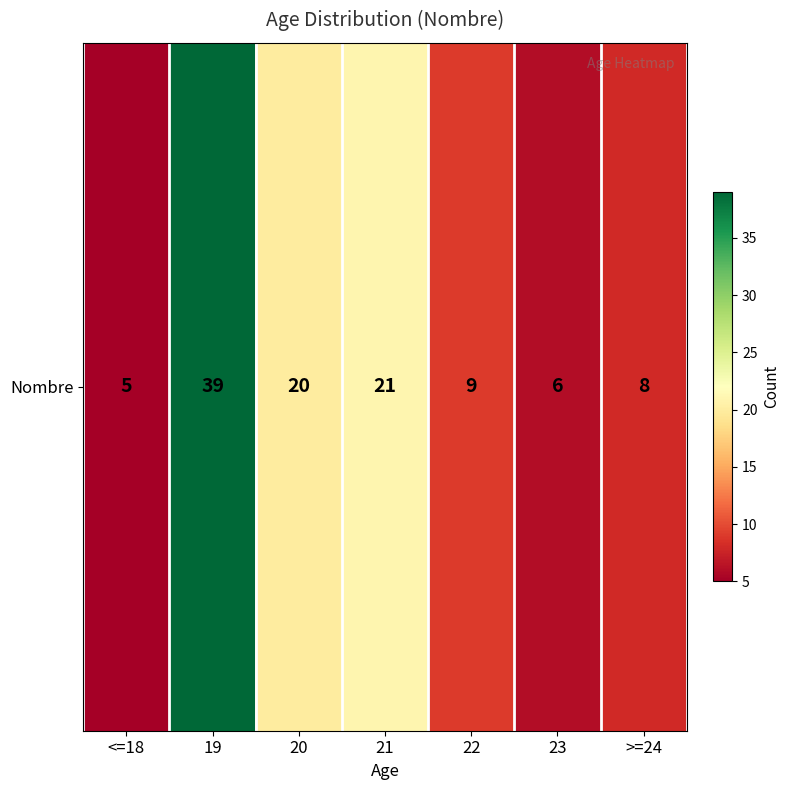

Rank the categories by value from highest to lowest.

19, 21, 20, 22, >=24, 23, <=18